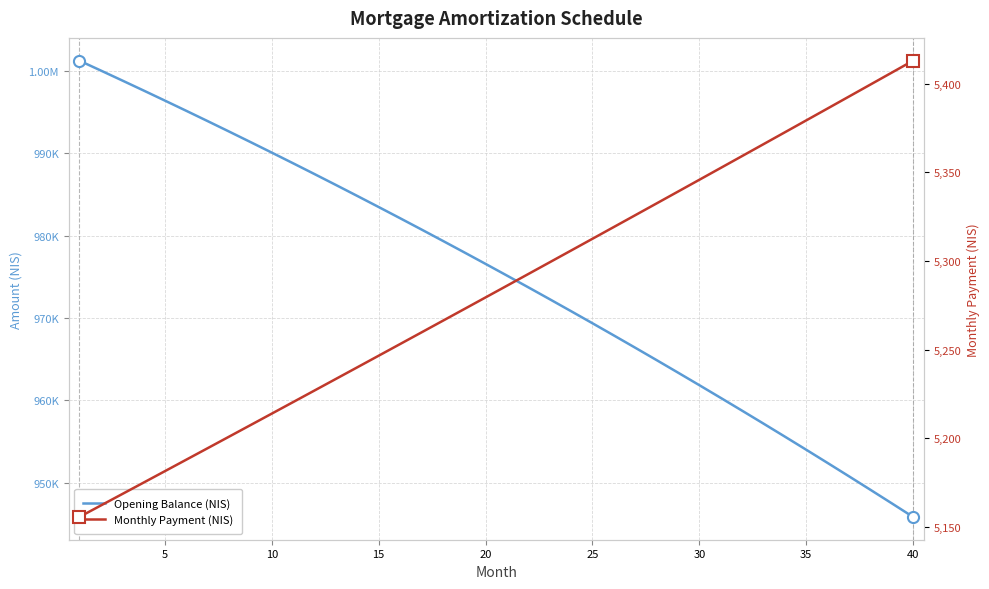

What is the label of the 7th point from the left?

30